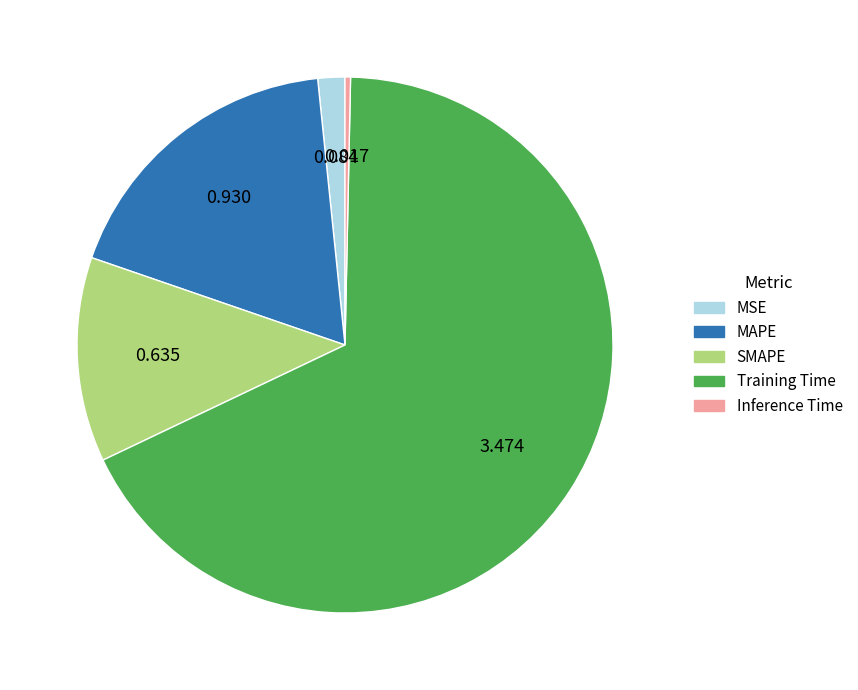

Do SMAPE and MSE together represent more than half of the pie?

No